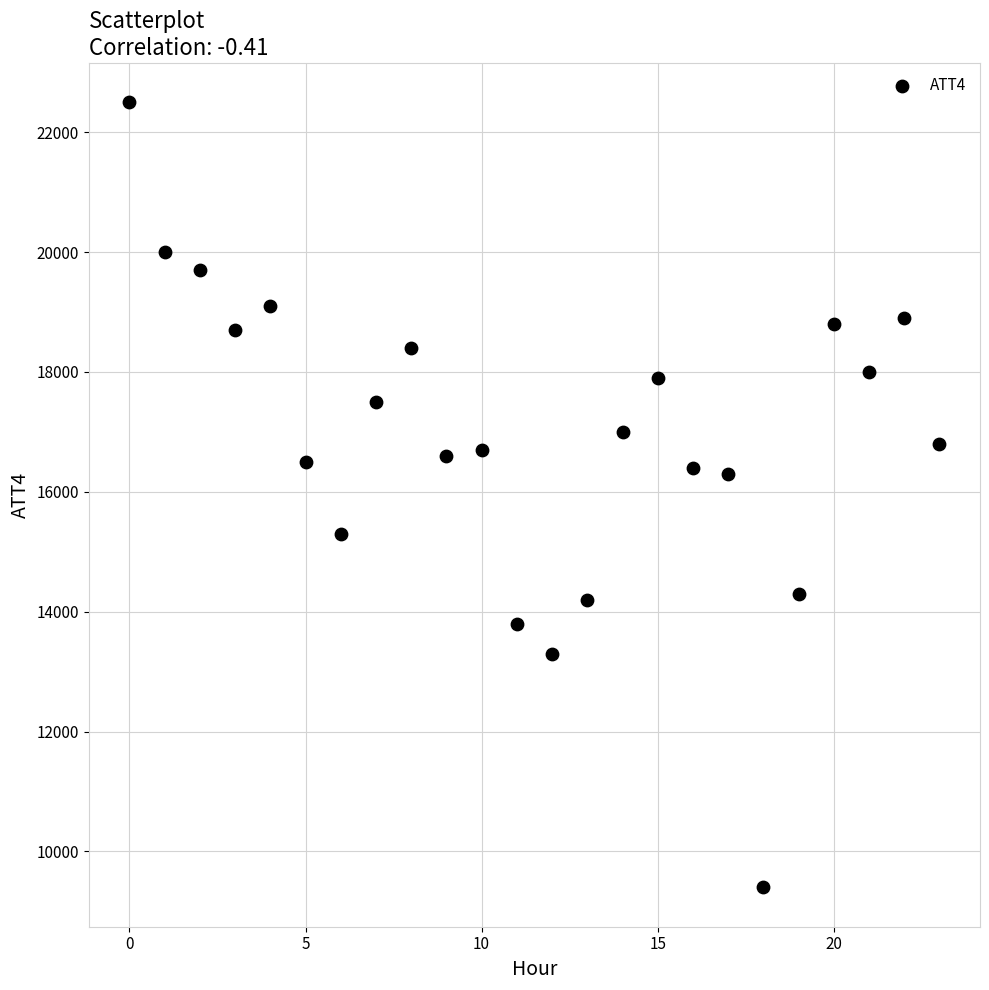

What is the range of Y values (max minus min)?

13100